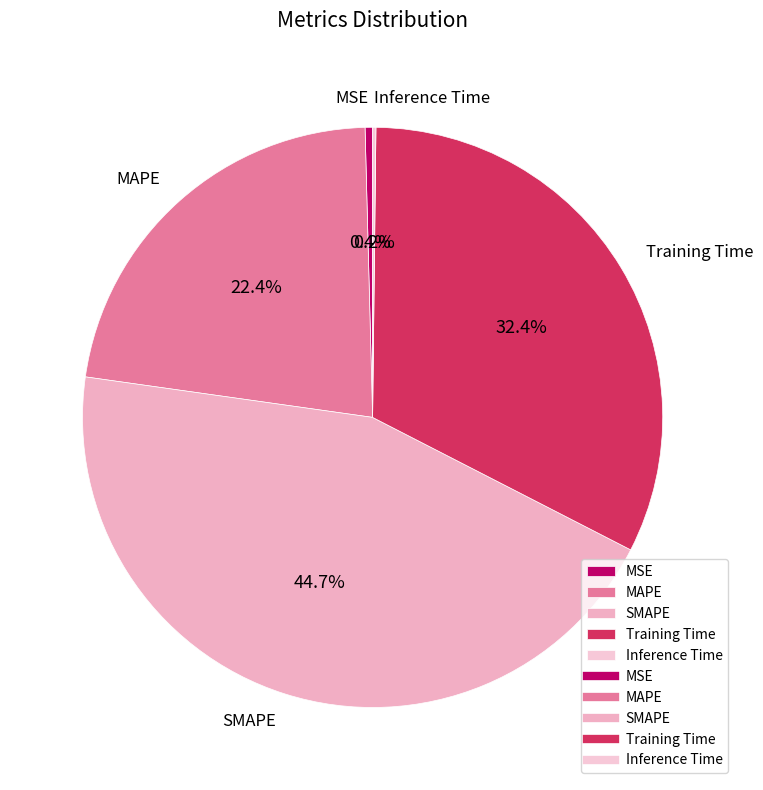

Is the sum of Training Time and SMAPE greater than half?

Yes